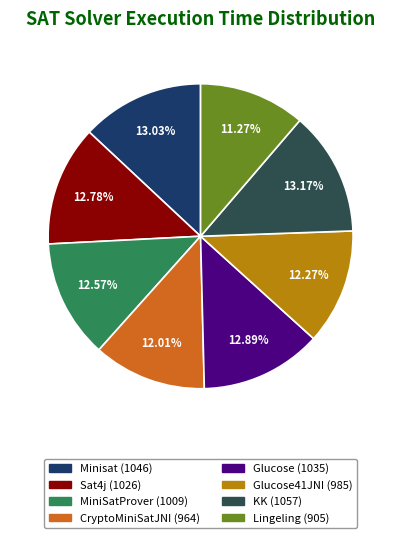

How many slices are in this pie chart?

8